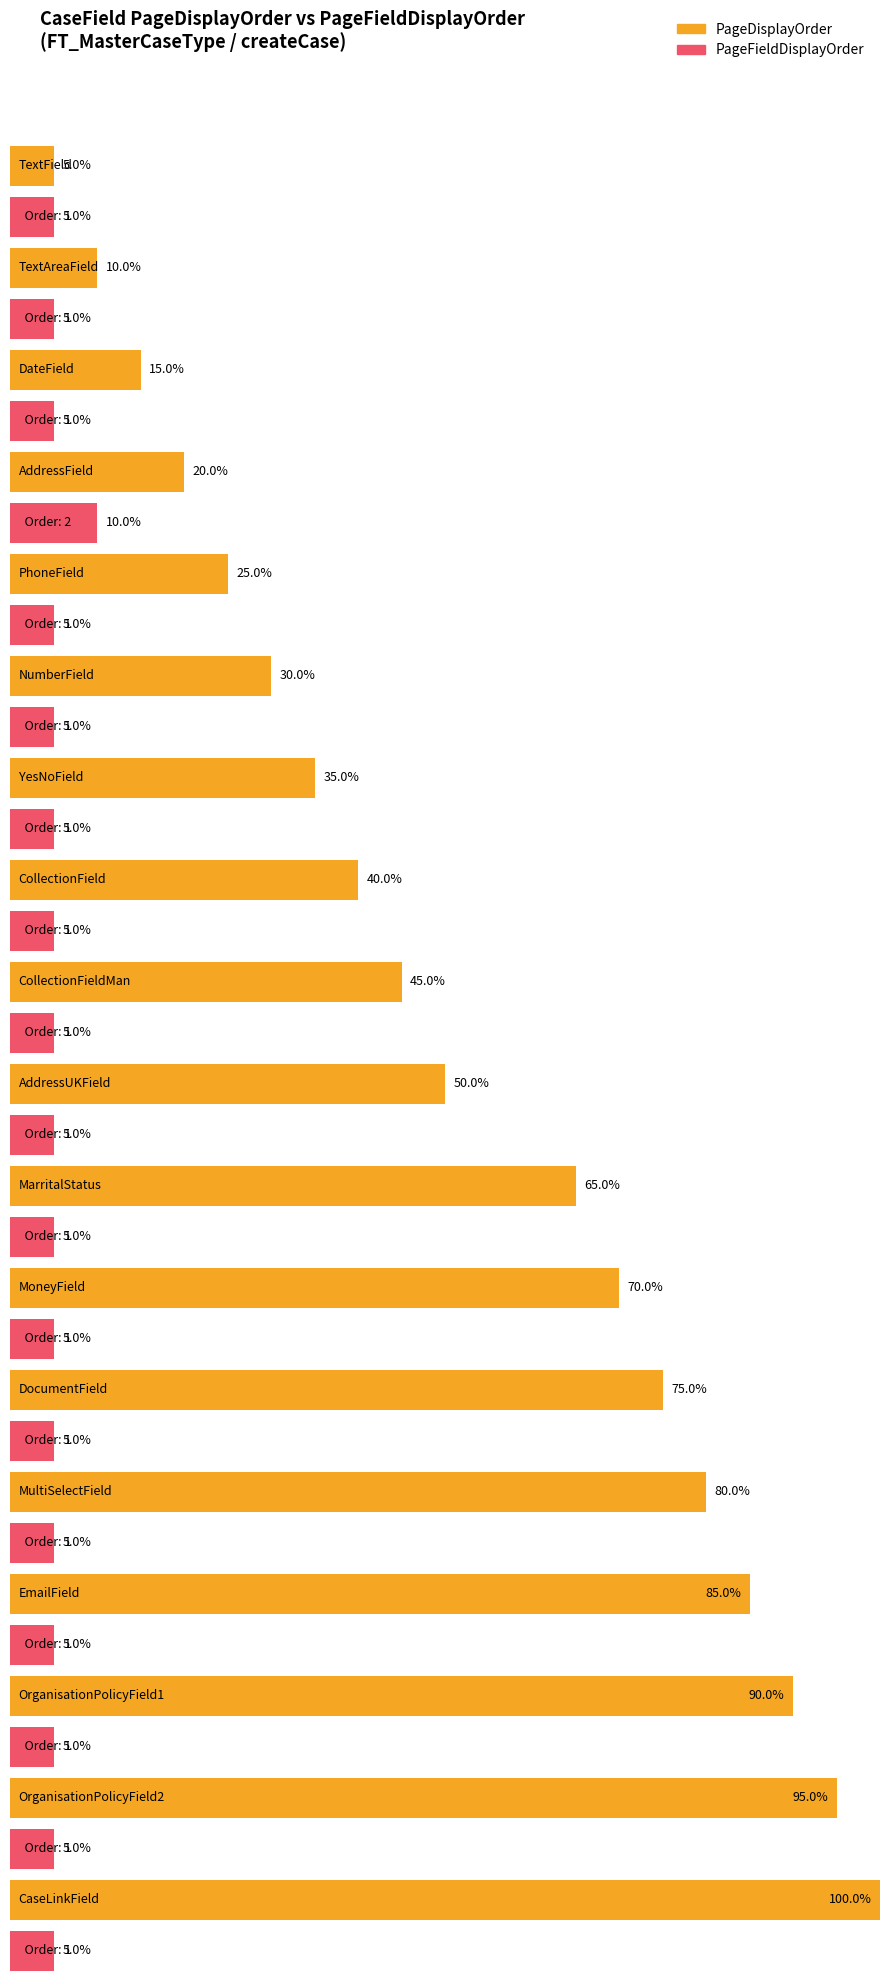

Reading left to right, extract all data points from this chart.

PageDisplayOrder: TextField=1	TextAreaField=2	DateField=3	AddressField=4	PhoneField=5	NumberField=6	YesNoField=7	CollectionField=8	CollectionFieldMan=9	AddressUKField=10	MarritalStatus=13	MoneyField=14	DocumentField=15	MultiSelectField=16	EmailField=17	OrganisationPolicyField1=18	OrganisationPolicyField2=19	CaseLinkField=20
PageFieldDisplayOrder: TextField=1	TextAreaField=1	DateField=1	AddressField=2	PhoneField=1	NumberField=1	YesNoField=1	CollectionField=1	CollectionFieldMan=1	AddressUKField=1	MarritalStatus=1	MoneyField=1	DocumentField=1	MultiSelectField=1	EmailField=1	OrganisationPolicyField1=1	OrganisationPolicyField2=1	CaseLinkField=1